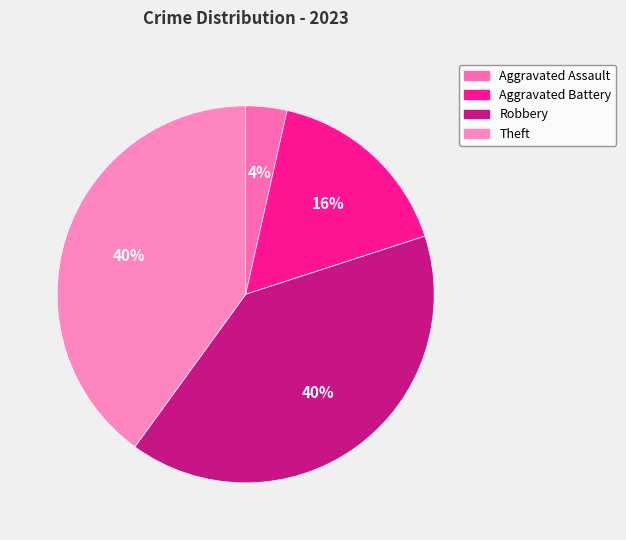

Is there a majority slice in this chart?

No